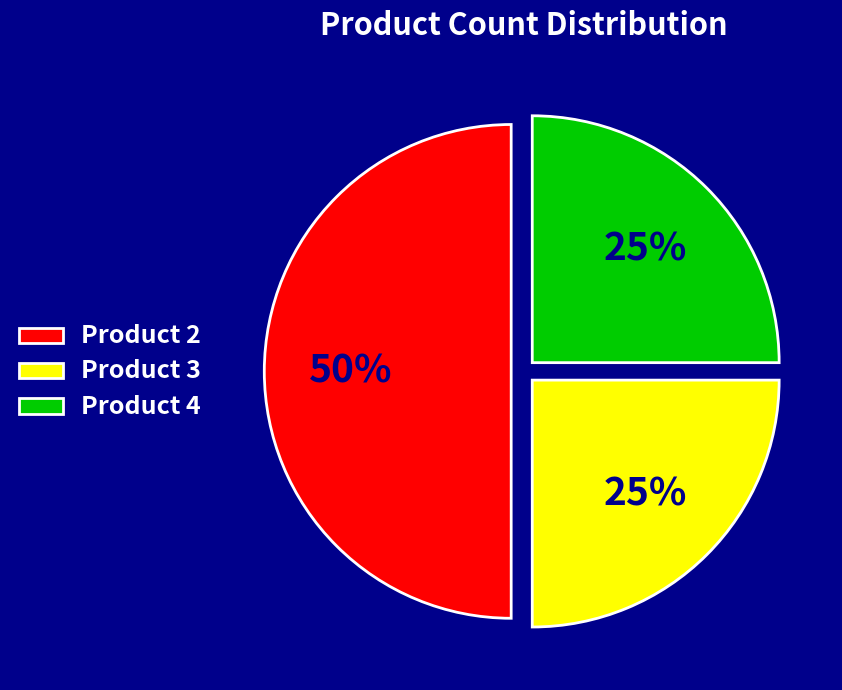

Combined, do Product 3 and Product 2 account for over 50%?

Yes